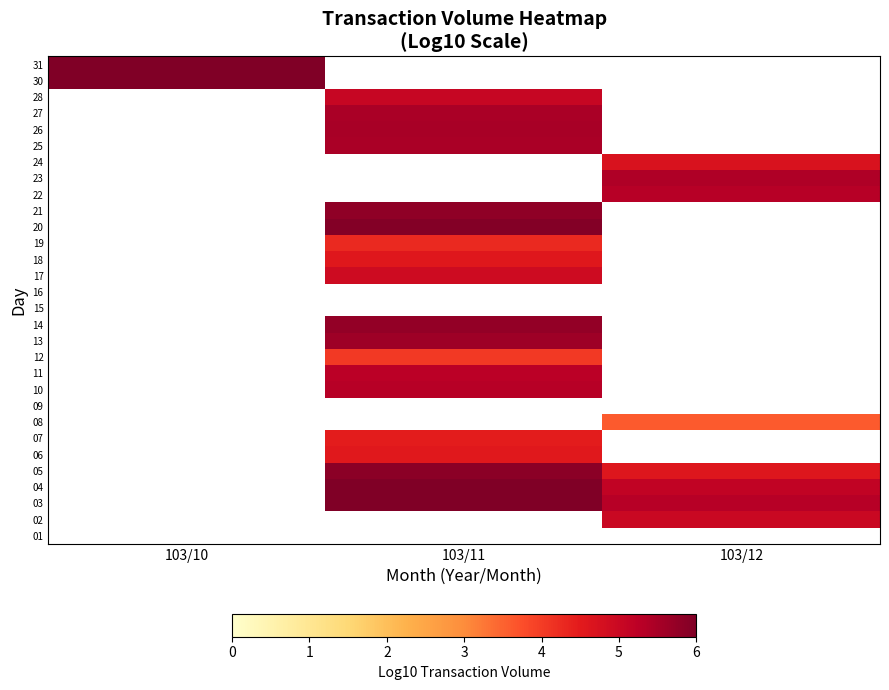

List the labels in order of row_0 value, smallest first.

103/10, 103/11, 103/12